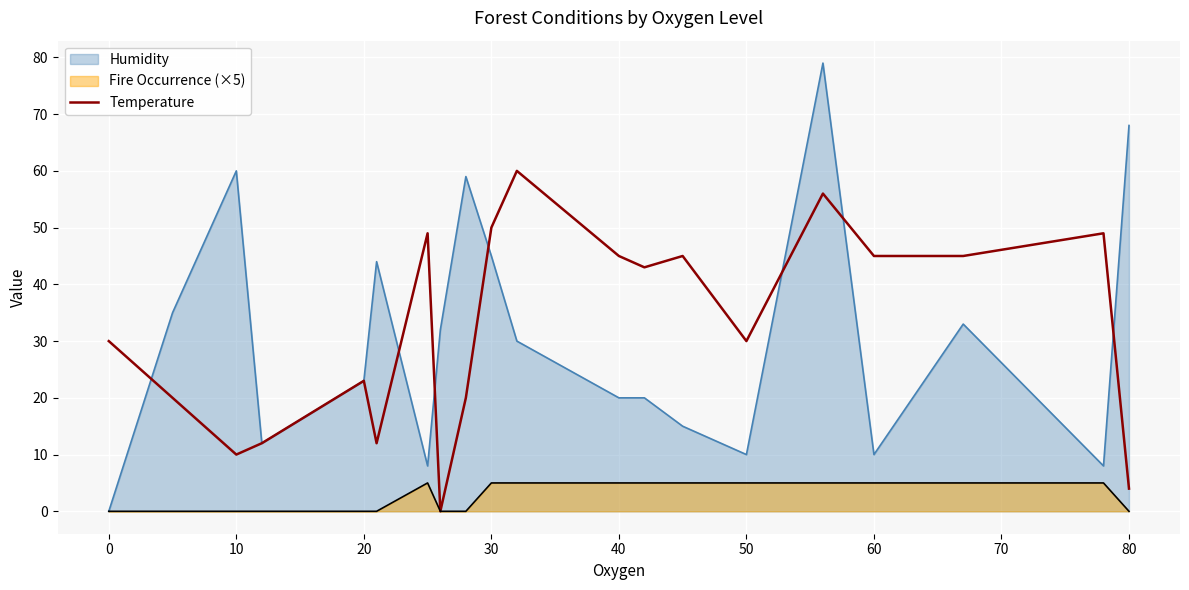

True or false: Temperature has a value of 77 at 60.

False